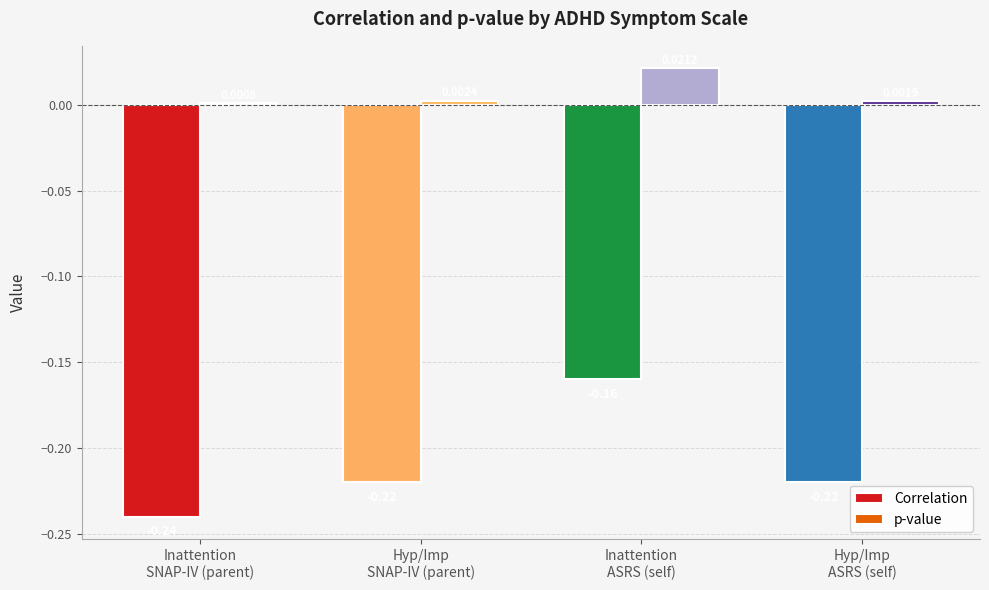

Which series has the largest range (max minus min)?

Correlation